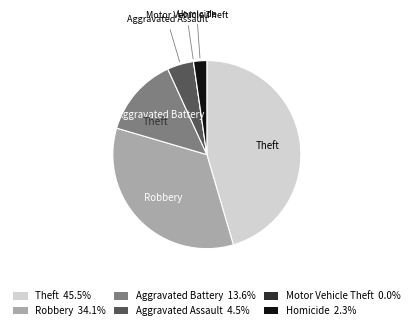

Which has a higher value, Robbery or Theft?

Theft